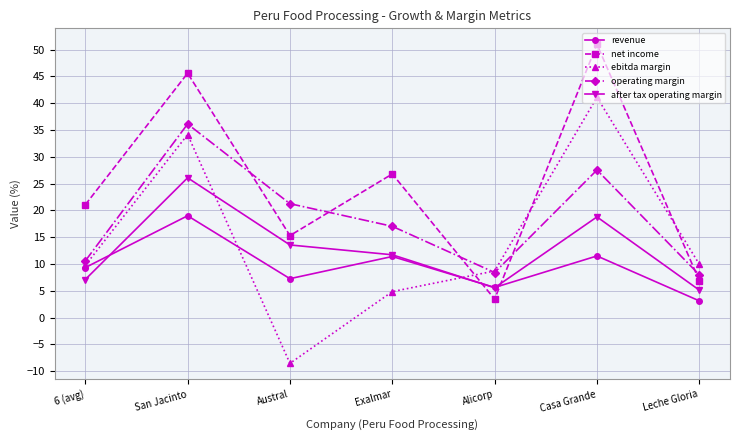

The value of ebitda margin at Casa Grande is 41.1. True or false?

True